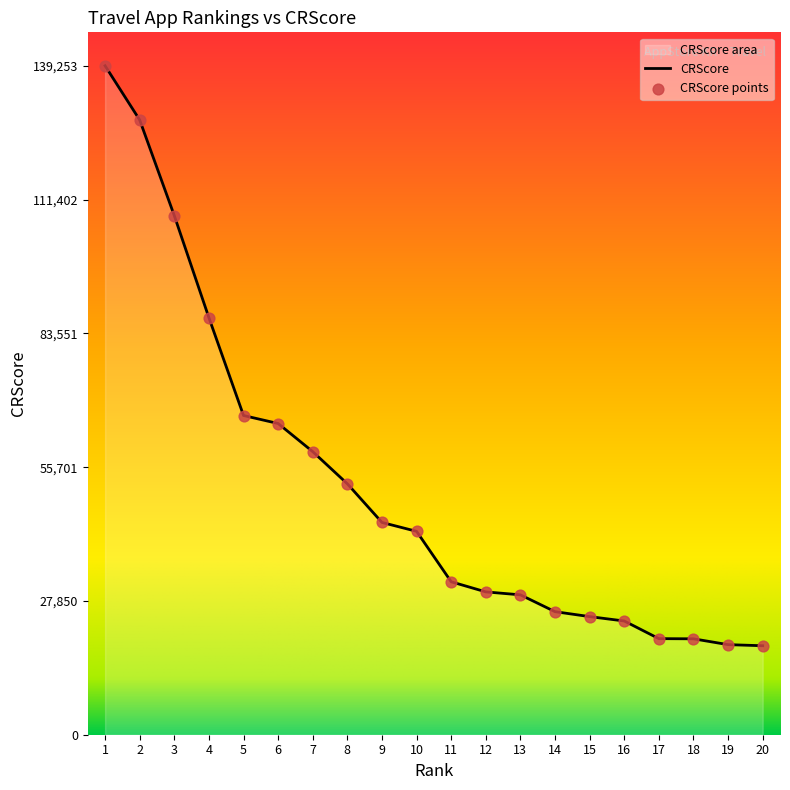

What is the ratio of the value at 7 to the value at 4?

0.7